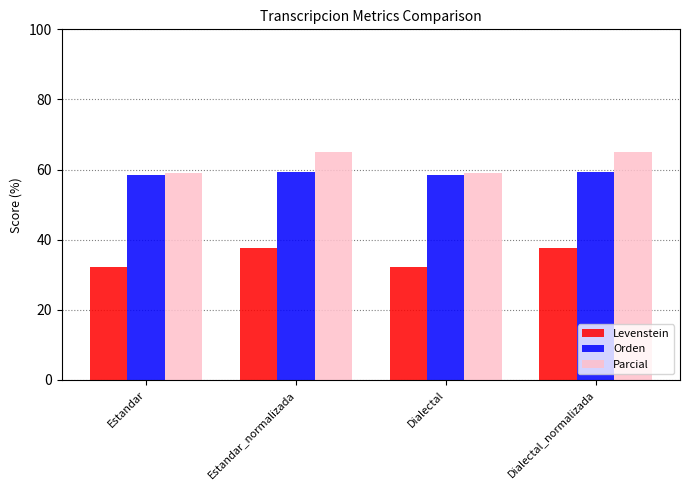

What is the maximum value for Levenstein?

37.8